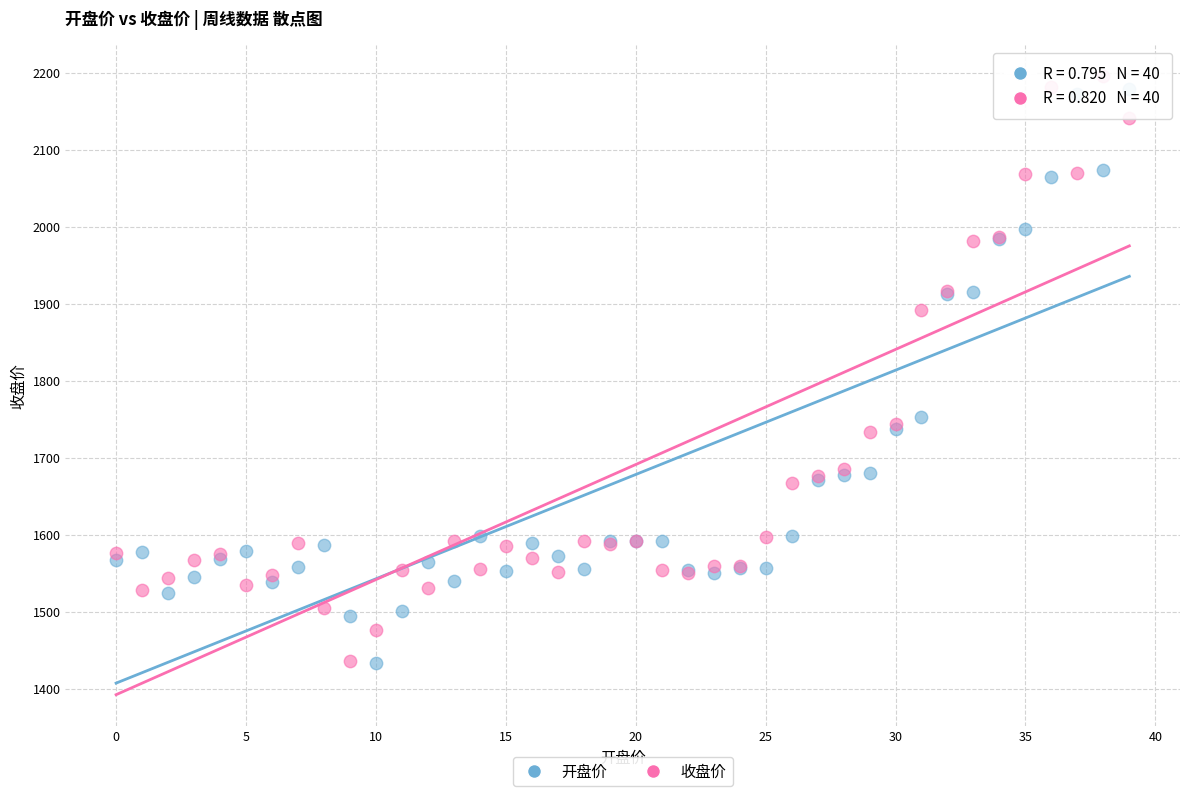

Across all series, what Y value is closest to 1814?

1752.7